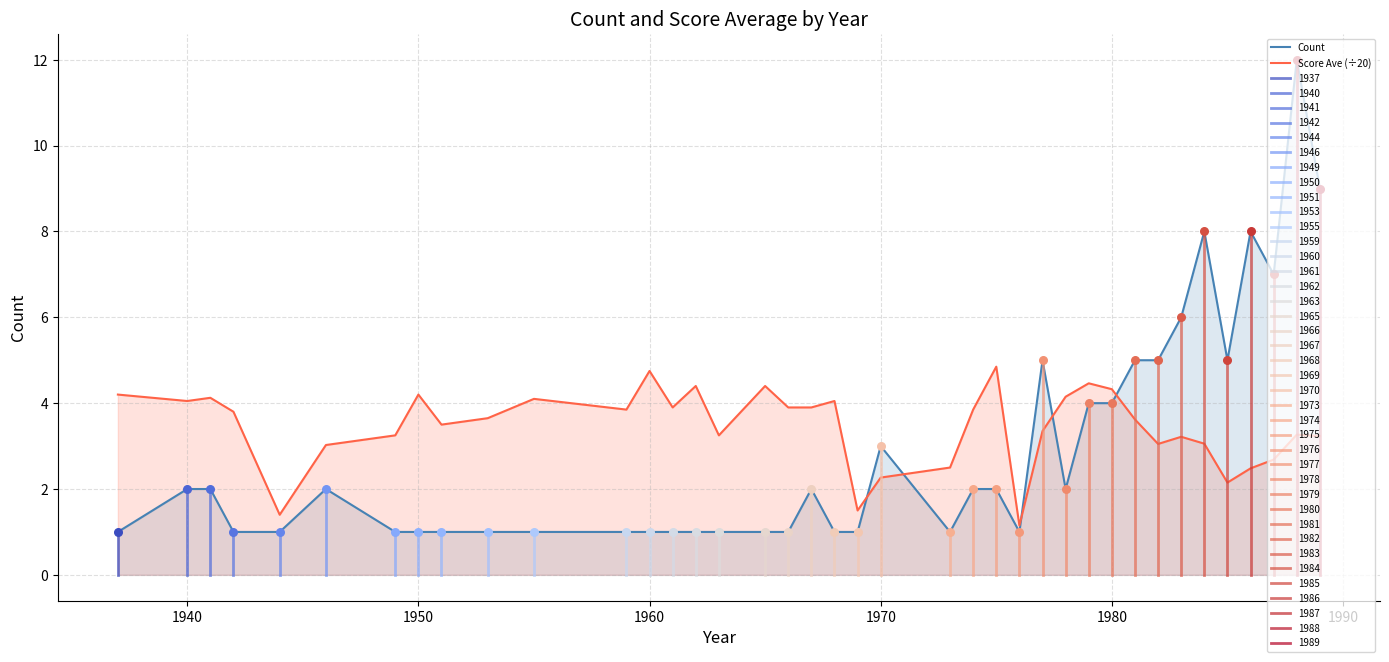

Which series has the largest Y range (max minus min)?

Count